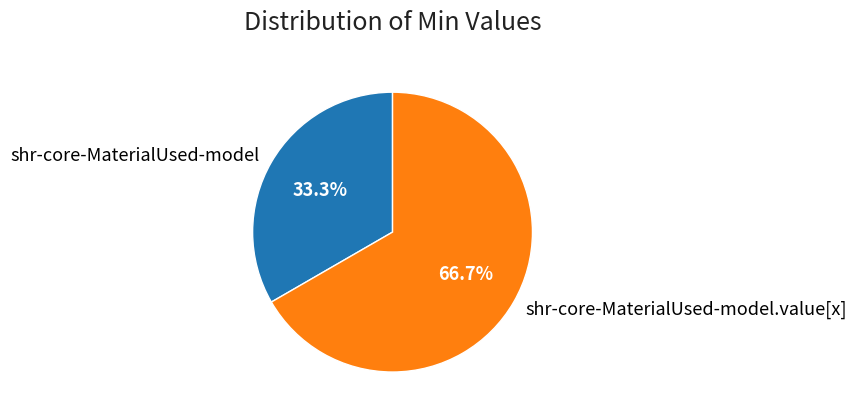

To the nearest percent, what portion does shr-core-MaterialUsed-model.value[x] represent?

67%